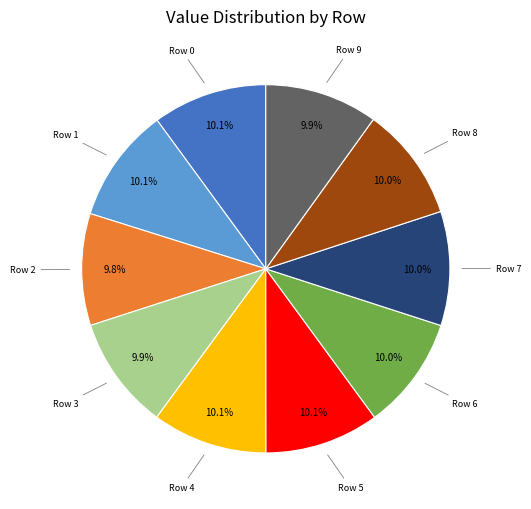

Does any single category account for the majority?

No